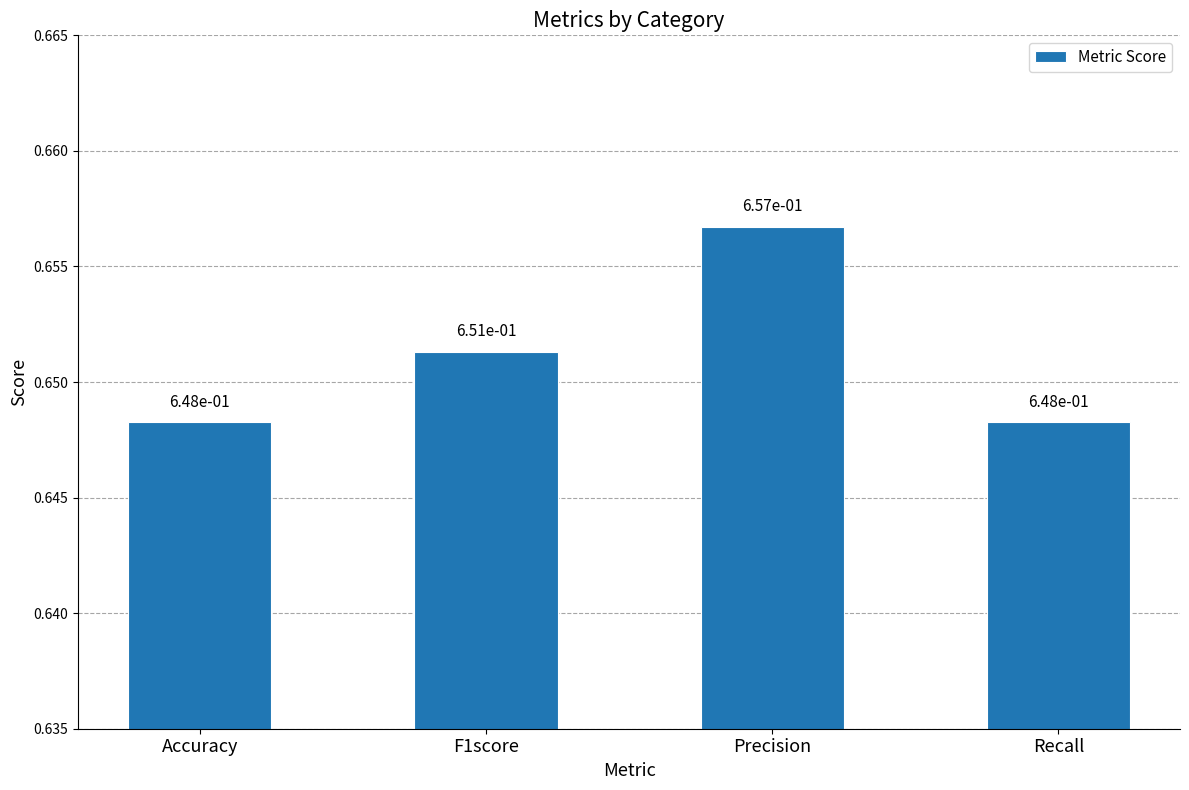

Does the chart contain stacked bars?

No